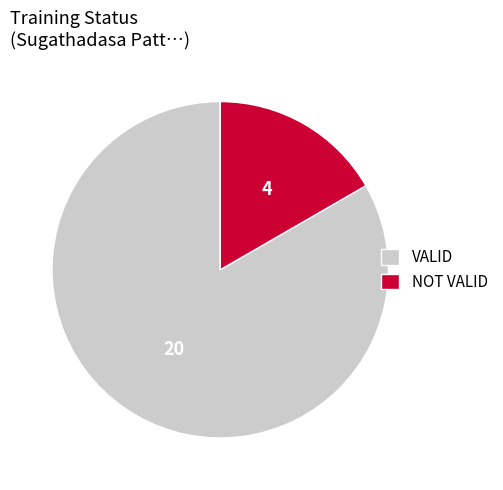

Is there a majority slice in this chart?

Yes